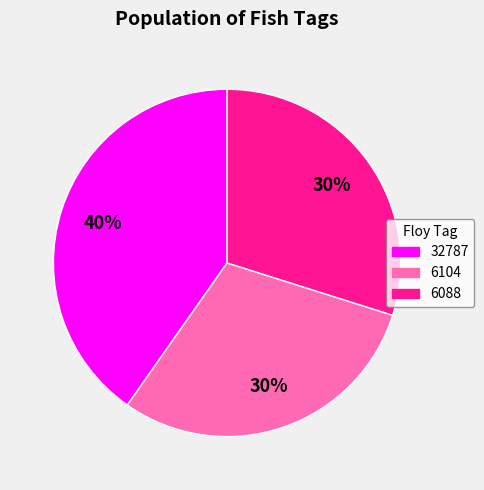

Is the sum of 32787 and 6104 greater than half?

Yes